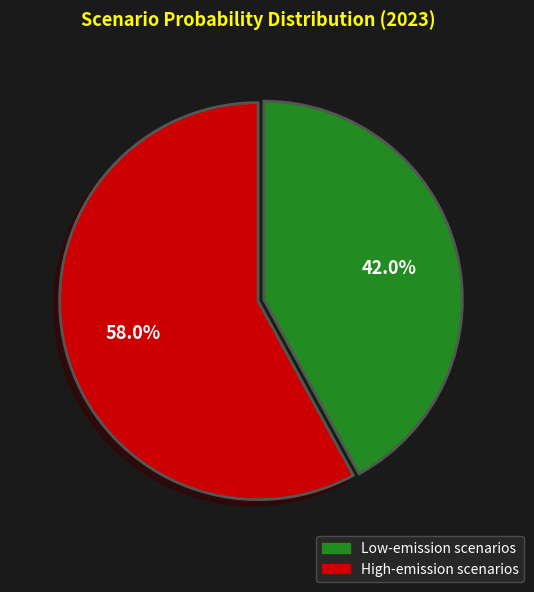

Count the number of slices in the pie.

2